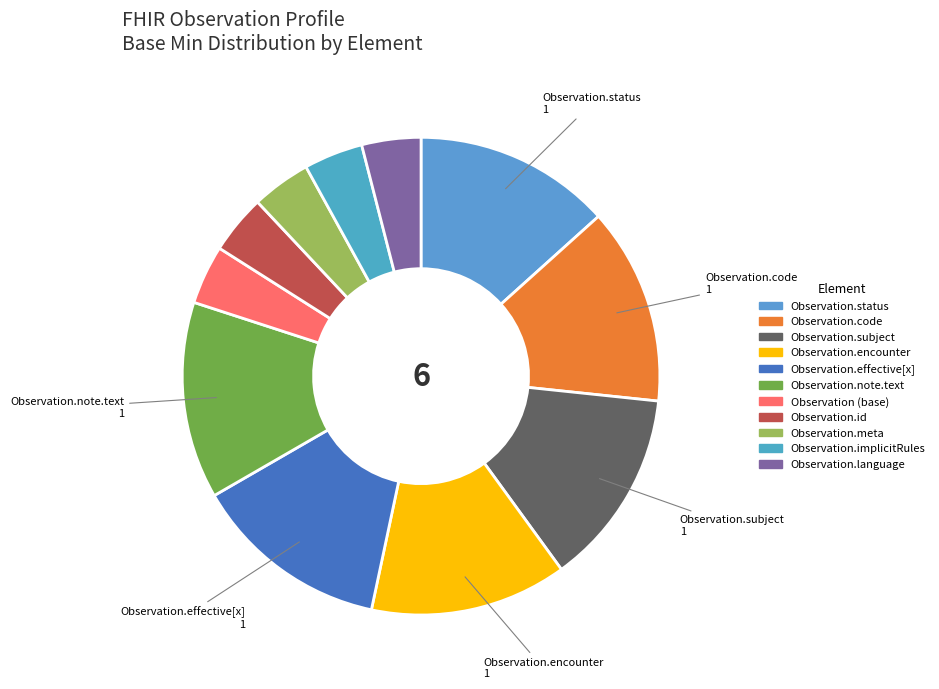

Does Observation.encounter account for over 50% of the chart?

No